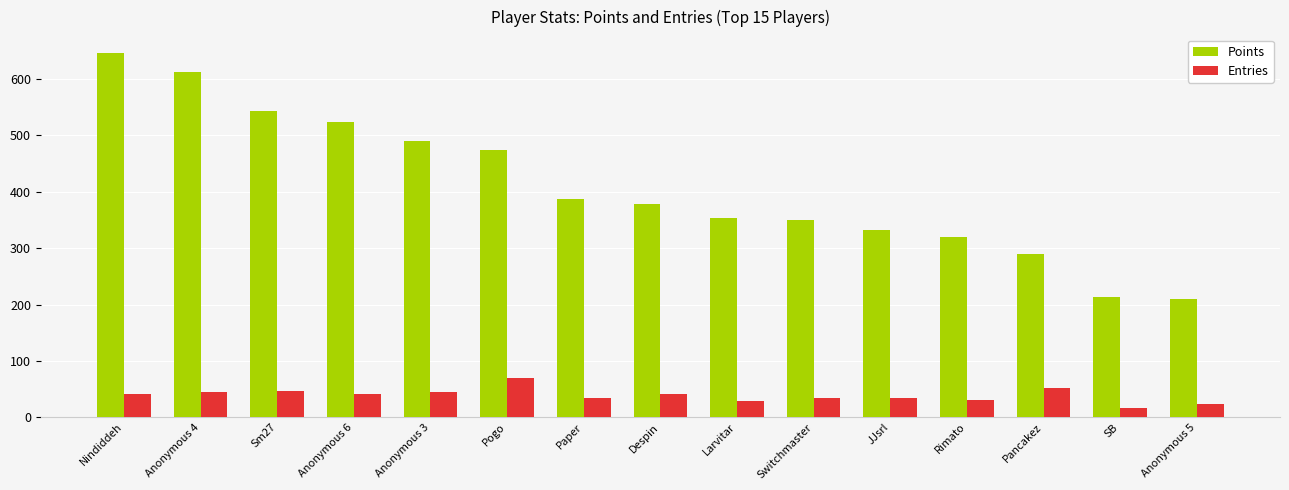

What is the difference between the maximum and minimum values in the Points series?

437